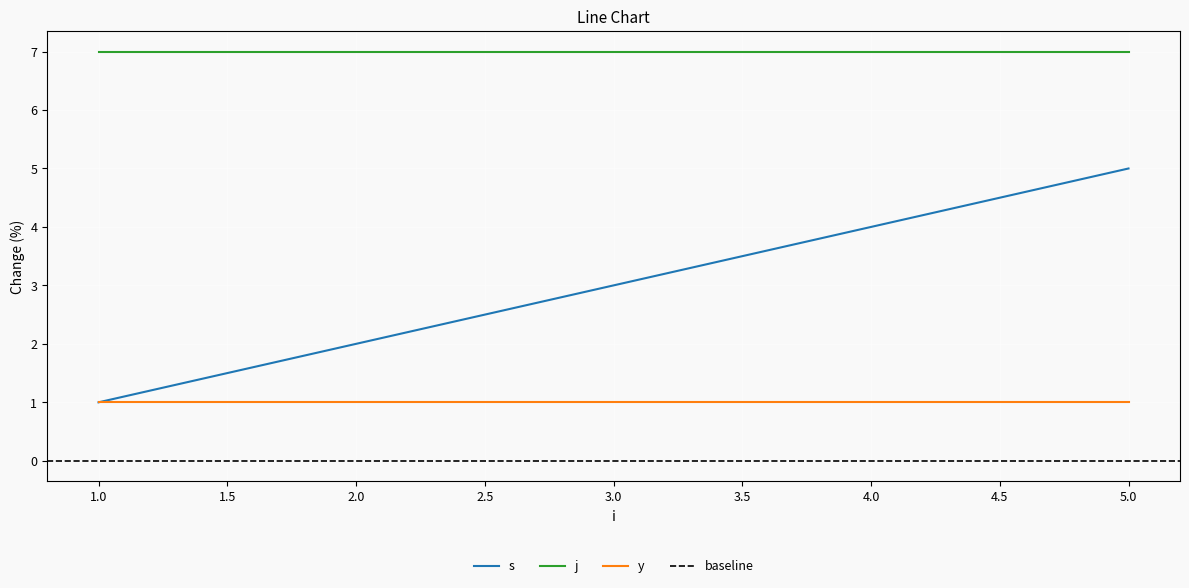

True or false: y and j intersect in this chart.

False